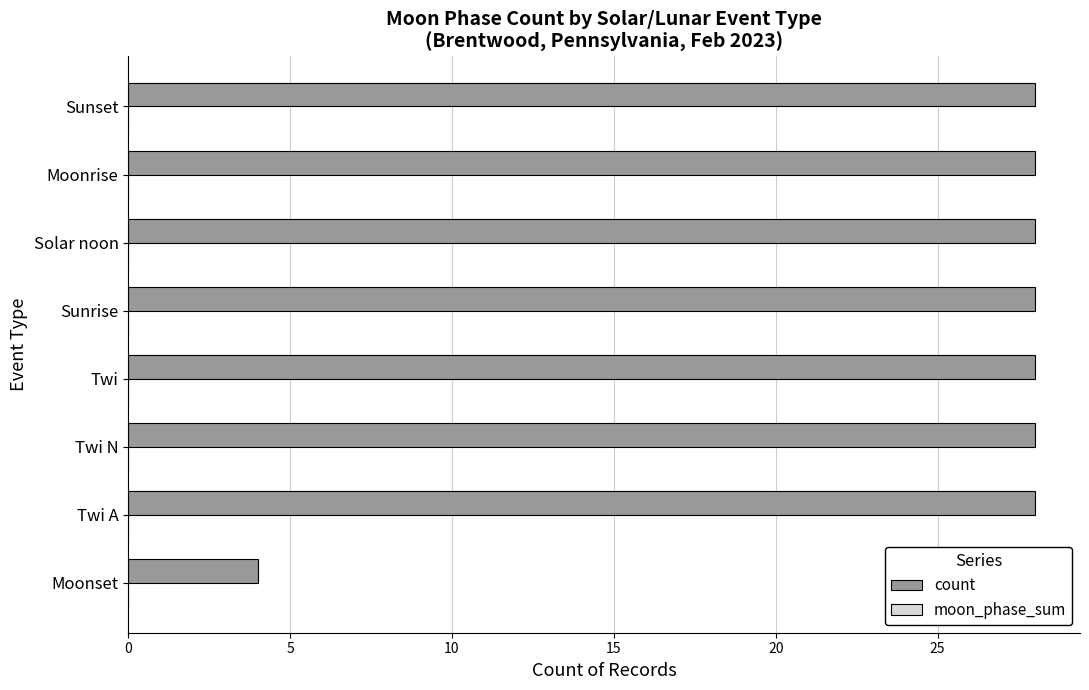

What is the greatest value displayed?

28